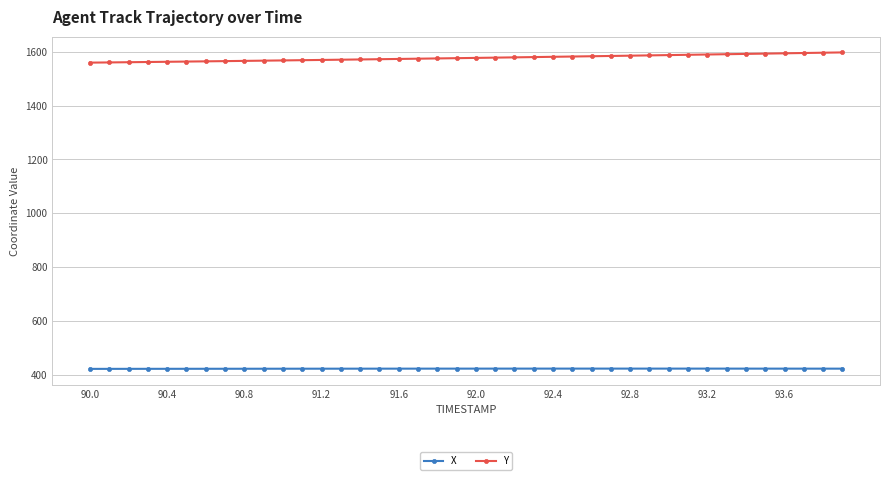

What is the sum of all Y values?

63089.5